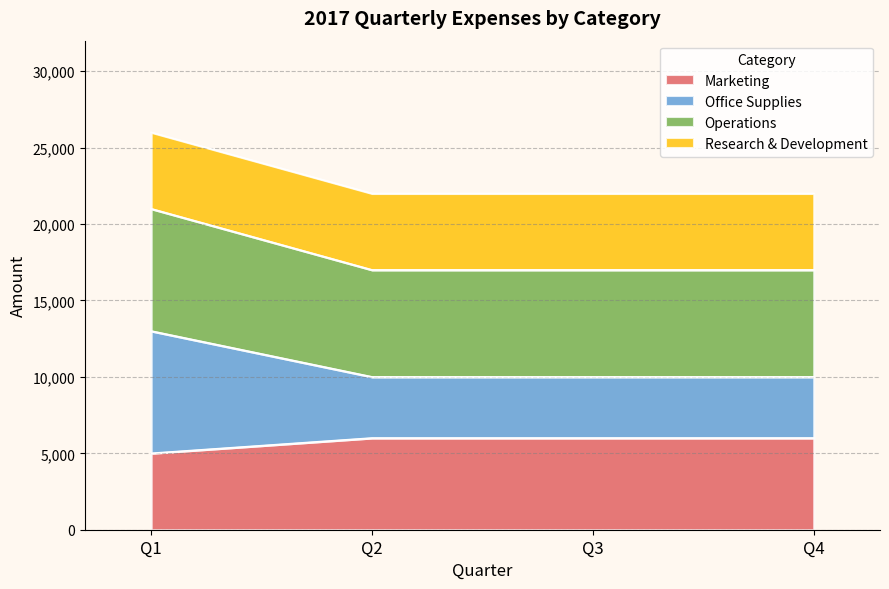

Is it true that Office Supplies equals 13000 at Q1?

True